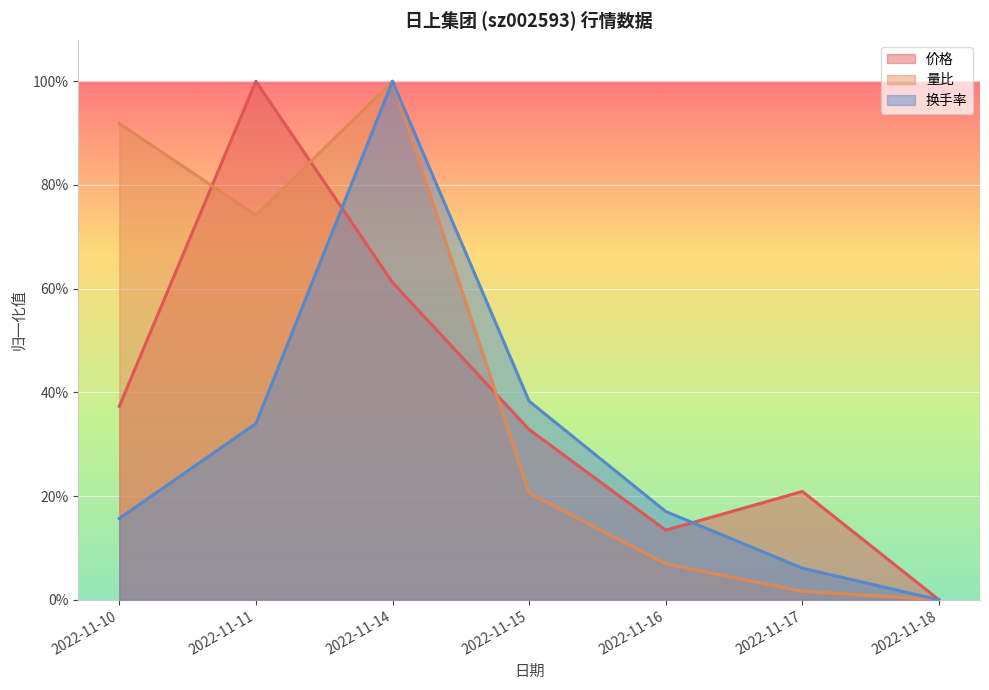

What is the difference between the maximum and minimum values in the 价格 series?

1.0